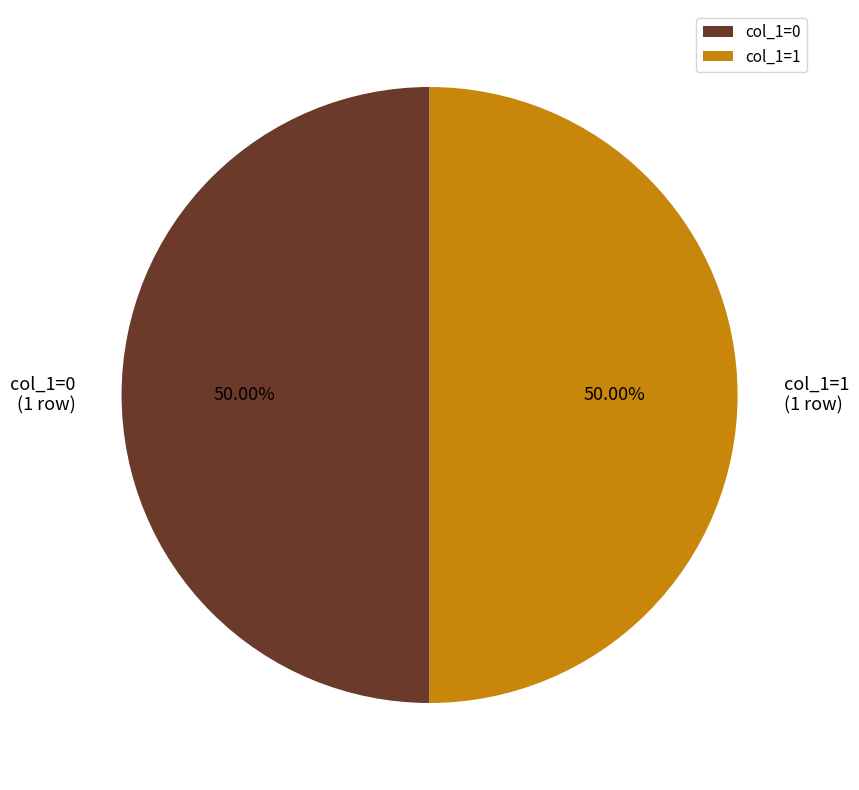

Do col_1=0 and col_1=1 together represent more than half of the pie?

Yes